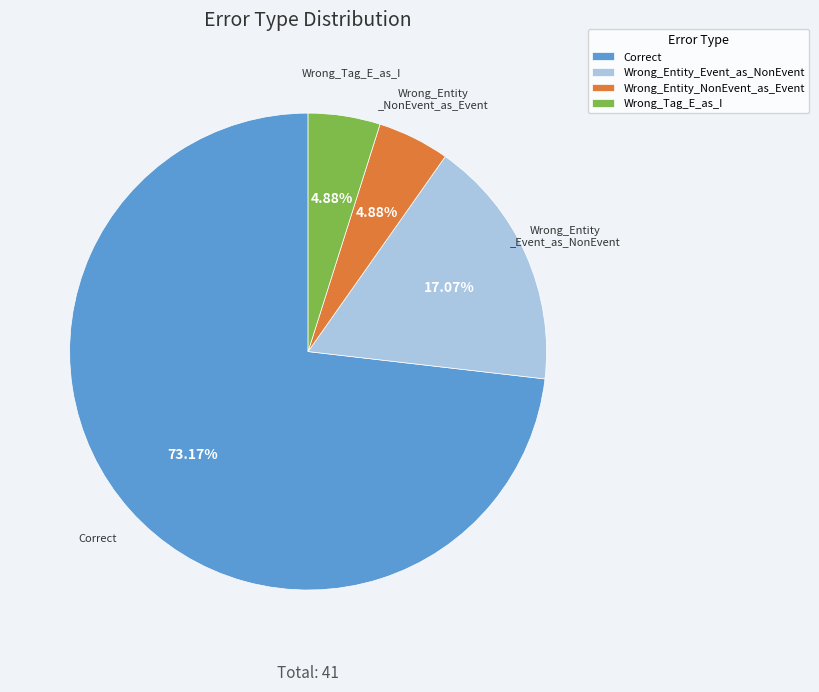

To the nearest percent, what is the difference between the largest and smallest slice percentages?

68%